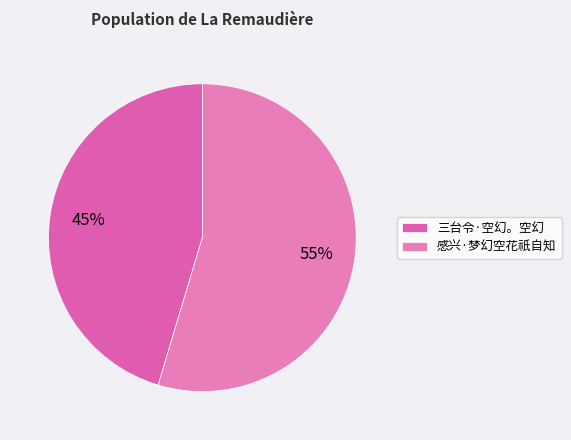

Is it true that 三台令·空幻。空幻 is 57% of the pie?

False